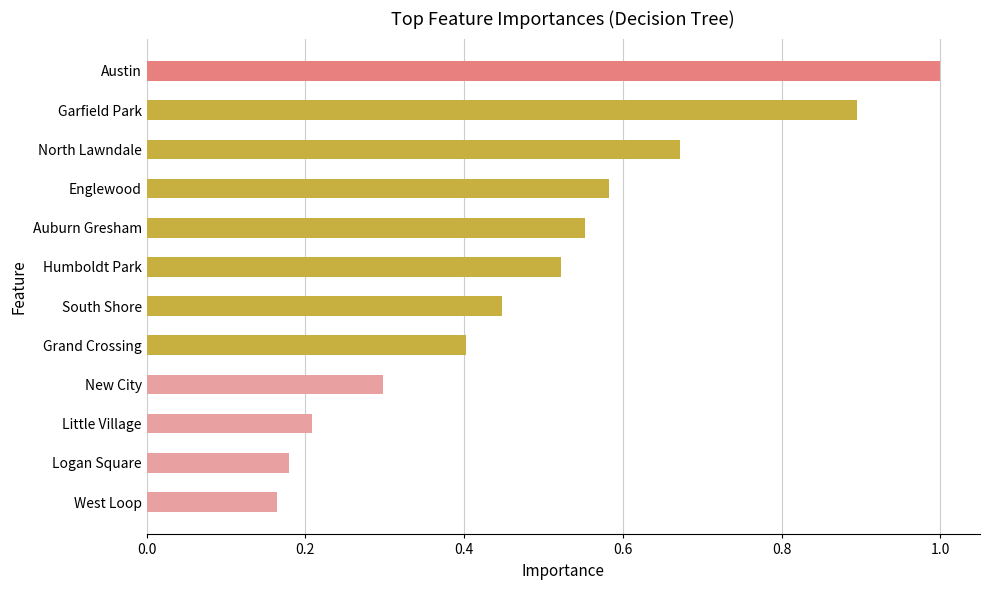

Count the values in the range 0 to 1.

12